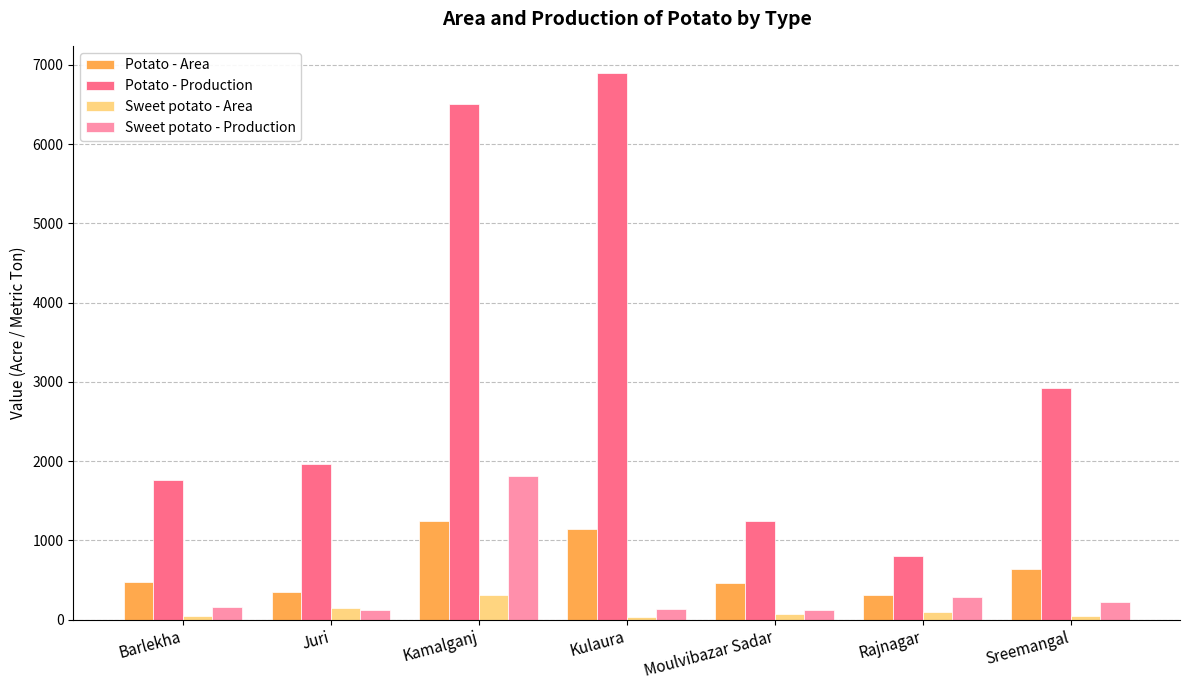

Is the value of Potato - Production at Barlekha greater than the value of Sweet potato - Area at Kulaura?

Yes